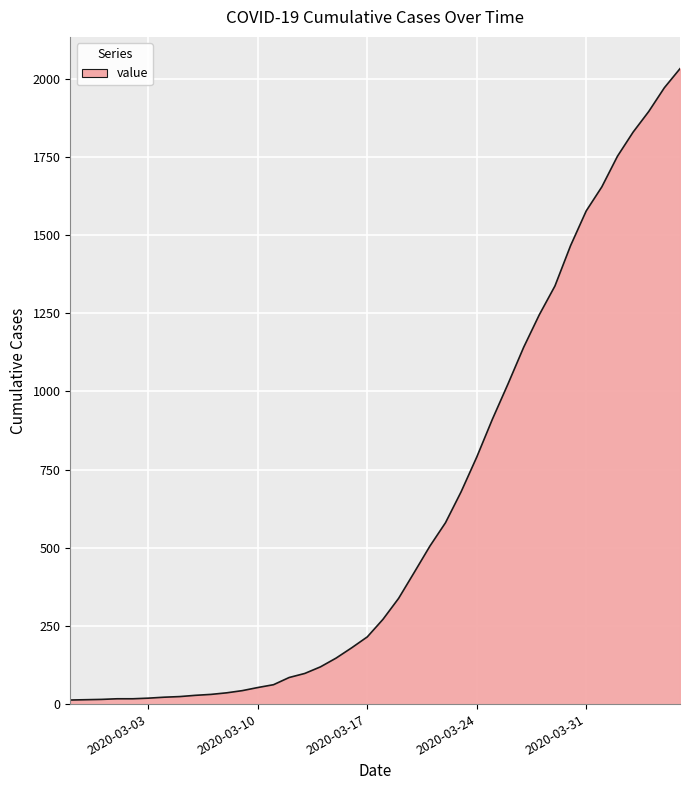

What is the maximum value shown in the chart?

2032